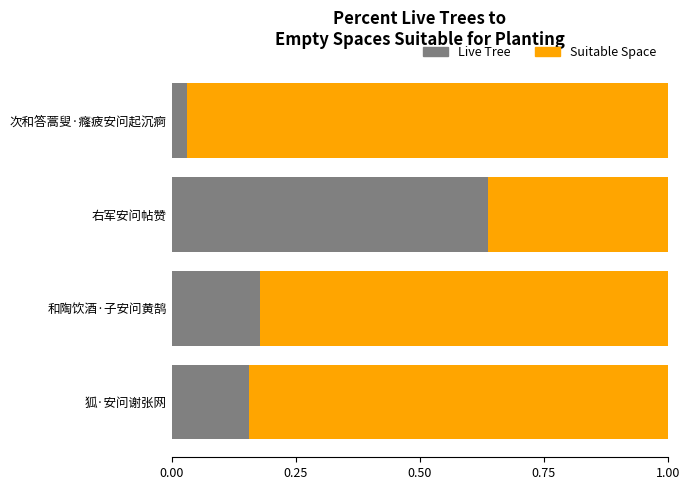

The Live Tree series shows 0.3 at 和陶饮酒·子安问黄鹄. True or false?

False